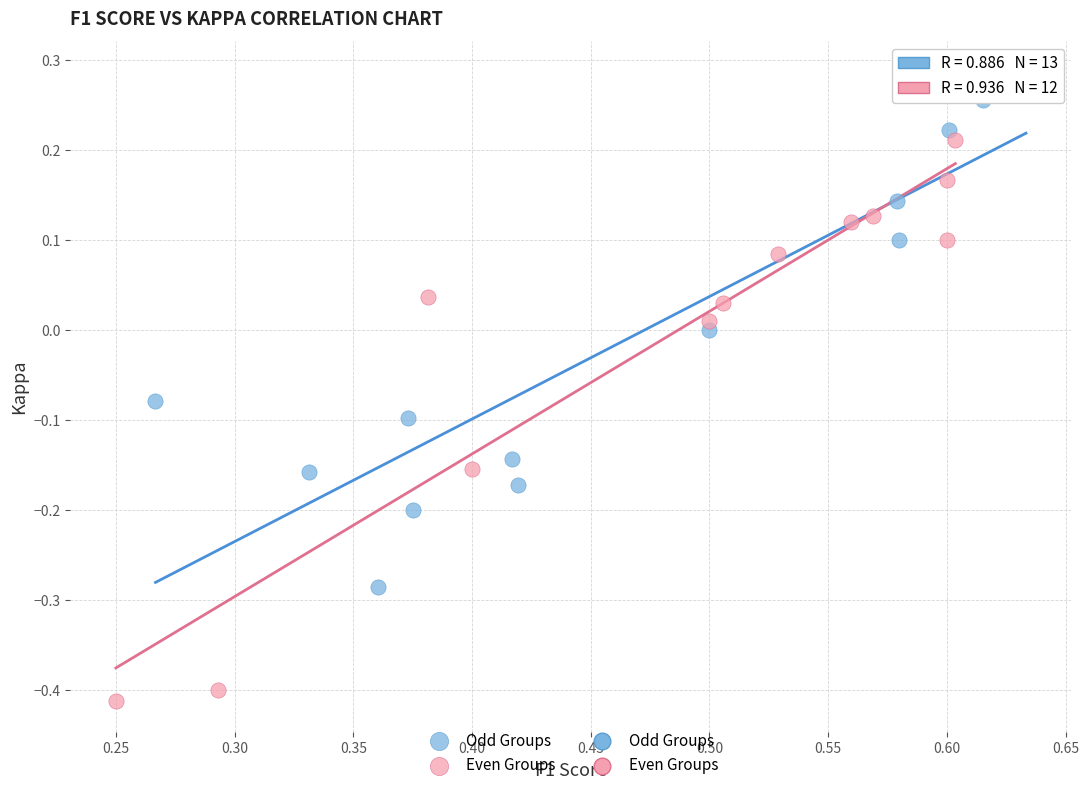

Which series contains the highest Y value?

Odd Groups